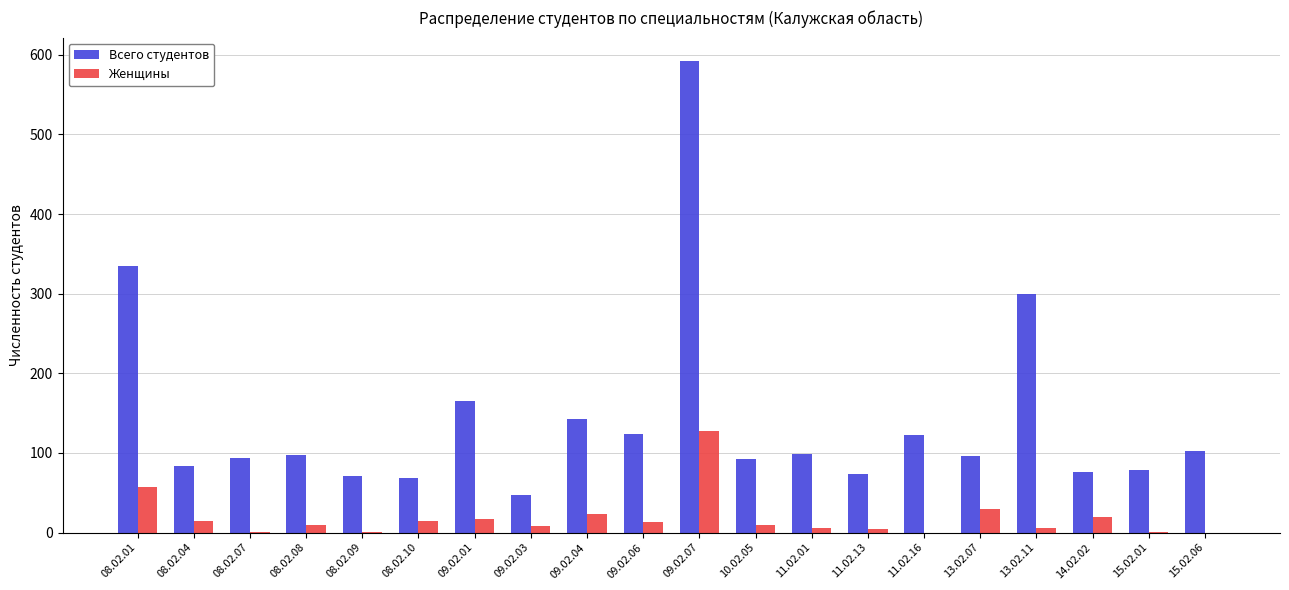

The value of Всего студентов at 08.02.10 is 48. True or false?

False